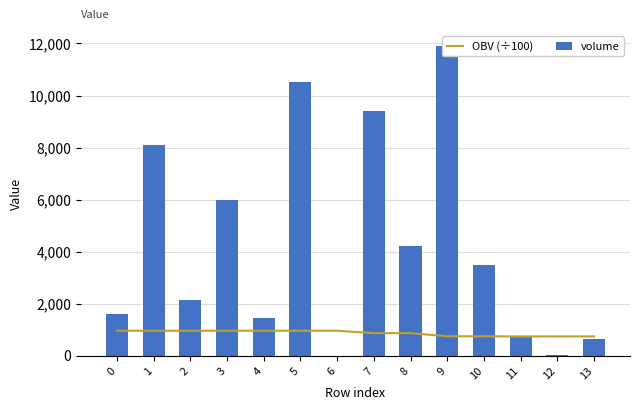

The OBV (÷100) series shows 746.9 at 13. True or false?

True